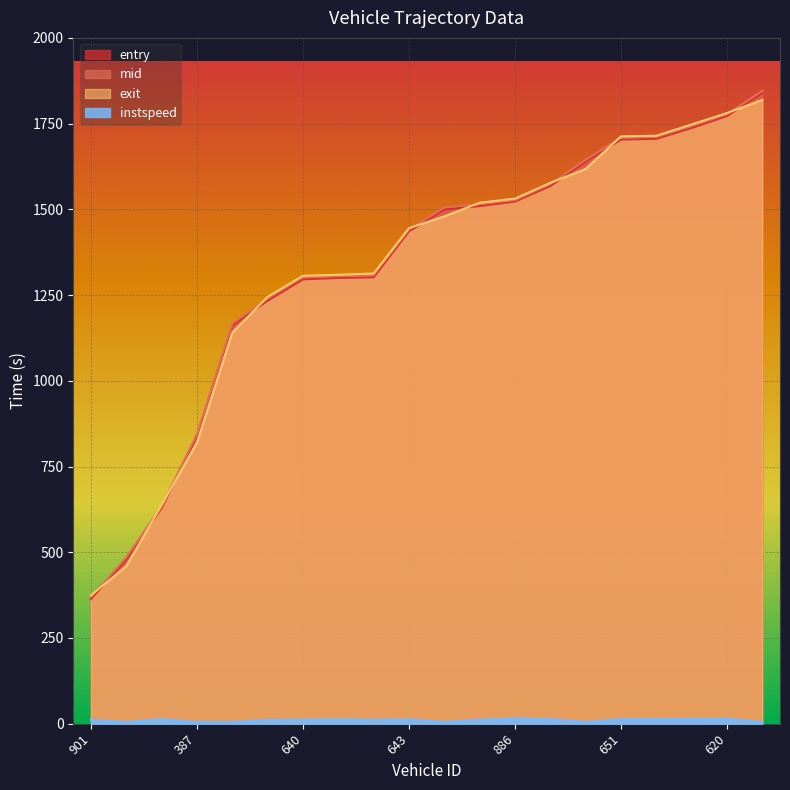

Reading right to left, what are all the values shown in this chart?

entry: 1839.8	1772.1	1737.3	1705.8	1703.6	1639.3	1568.0	1522.8	1509.5	1499.7	1436.0	1301.9	1300.0	1295.8	1233.7	1162.0	838.5	629.1	479.3	363.5
mid: 1845.5	1777.5	1743.1	1711.0	1709.2	1644.5	1573.6	1527.1	1515.2	1505.6	1441.4	1308.3	1305.4	1302.0	1240.3	1167.1	844.3	634.2	485.1	369.4
exit: 1819.2	1780.9	1747.5	1714.6	1712.8	1618.0	1577.2	1531.2	1519.1	1479.5	1445.3	1312.8	1309.1	1306.3	1244.9	1140.3	819.5	637.7	459.3	374.3
instspeed: 5.0	14.6	13.8	13.7	13.1	5.0	13.4	15.5	11.6	5.0	12.4	11.1	12.8	11.8	10.7	5.0	5.0	13.2	5.0	11.2